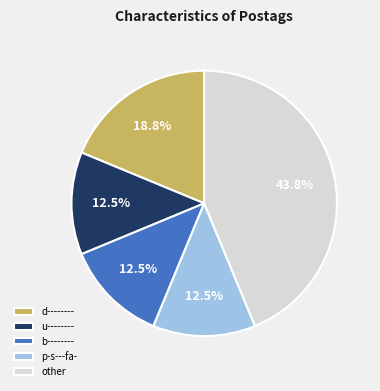

Between d-------- and p-s---fa-, which is larger?

d--------